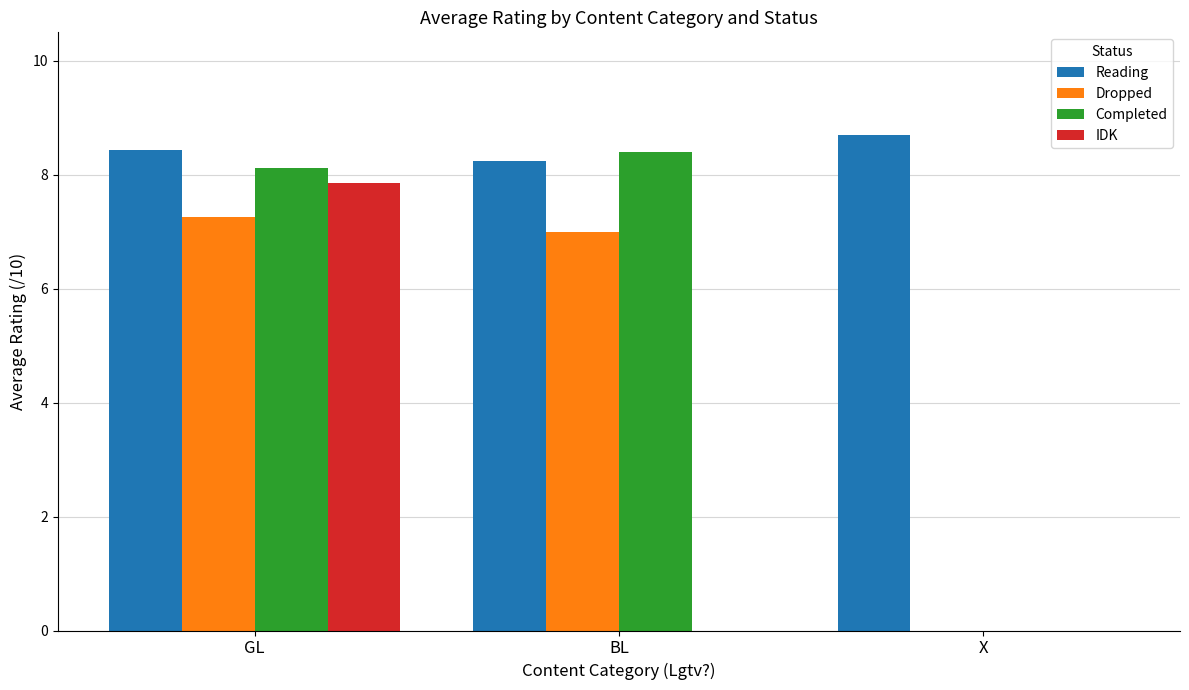

How many distinct data groups are displayed?

4